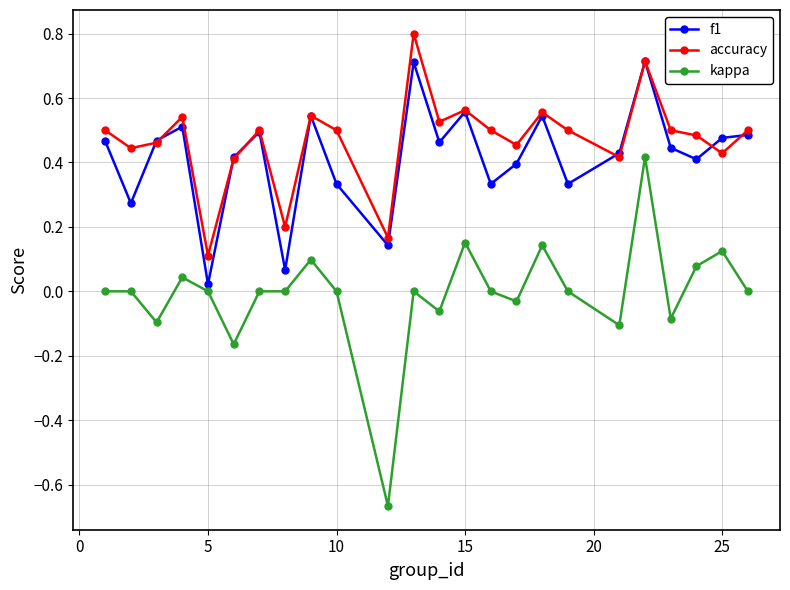

True or false: kappa and f1 intersect in this chart.

False